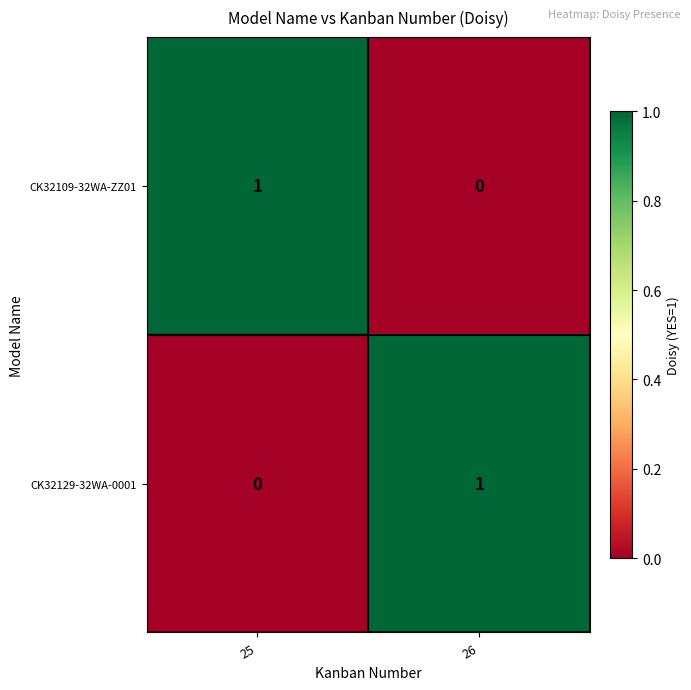

Which category has the lowest value in the CK32109-32WA-ZZ01 series?

26